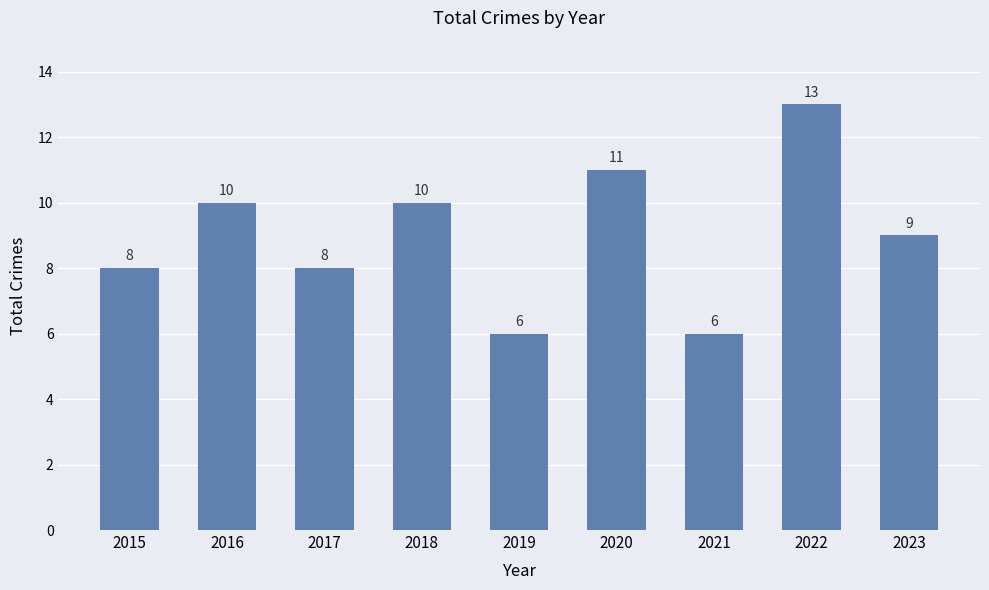

What is the approximate value at 2023?

9